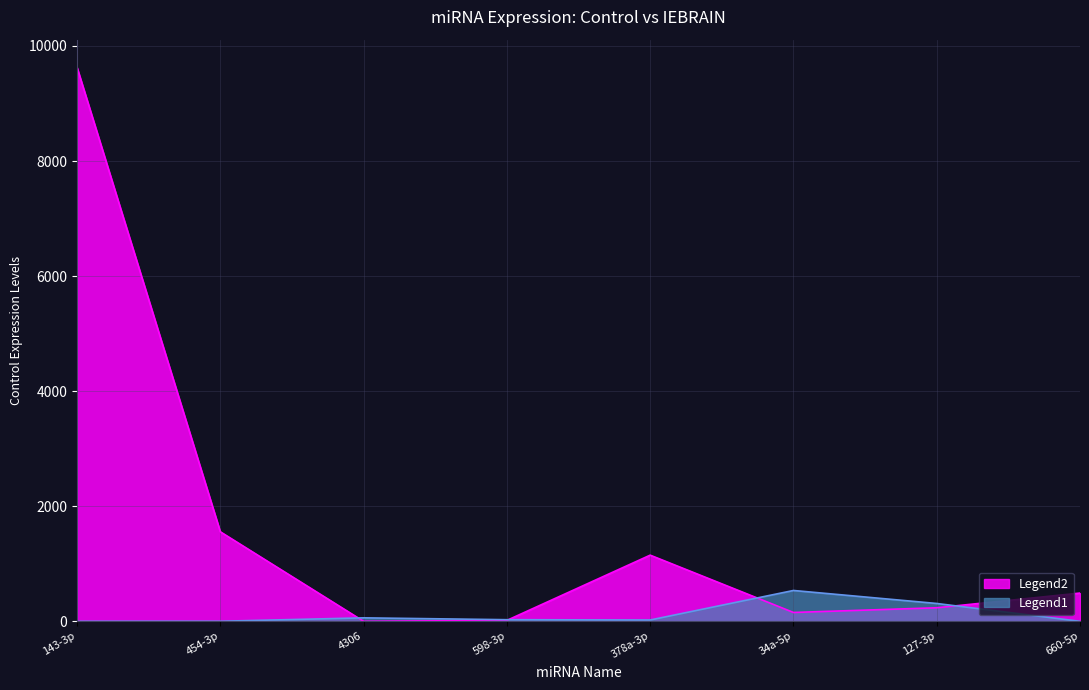

Between hsa-miR-378a-3p and hsa-miR-34a-5p, which is larger?

hsa-miR-378a-3p